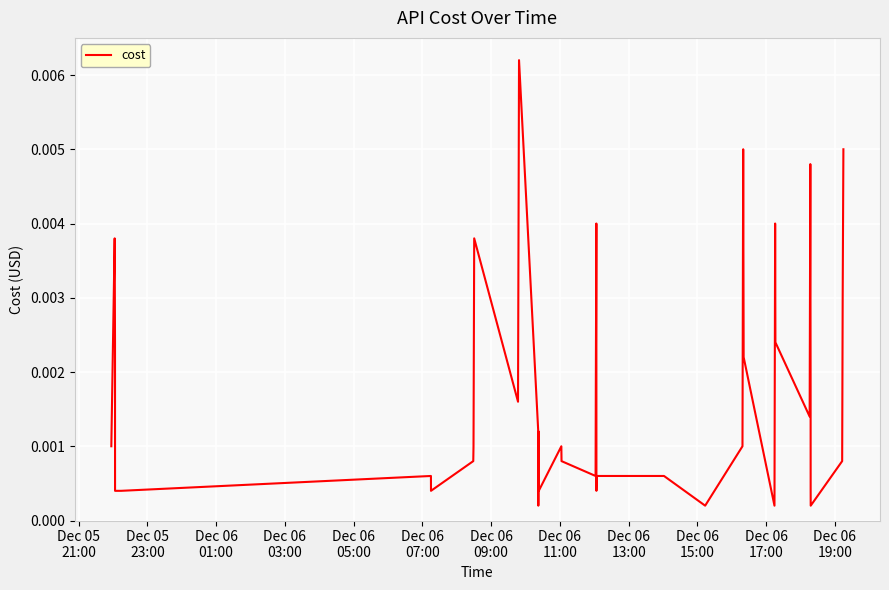

How many points are higher than both their immediate neighbors (excluding endpoints)?

10